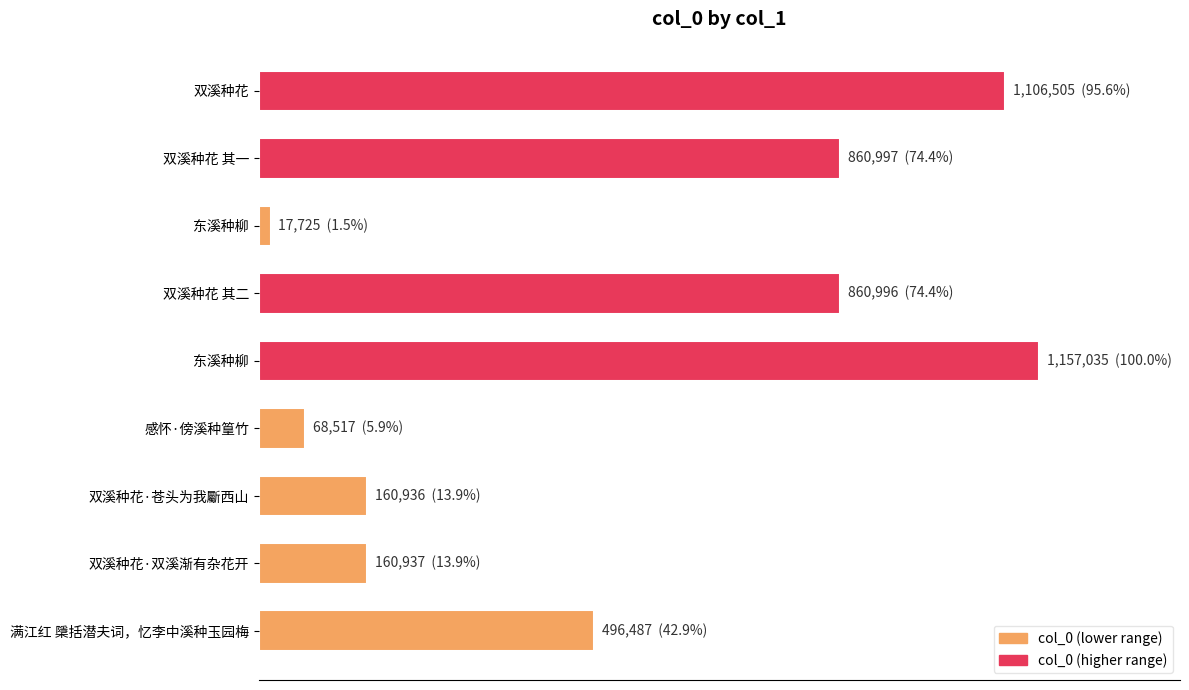

What is the difference between the second highest and minimum values?

1088780